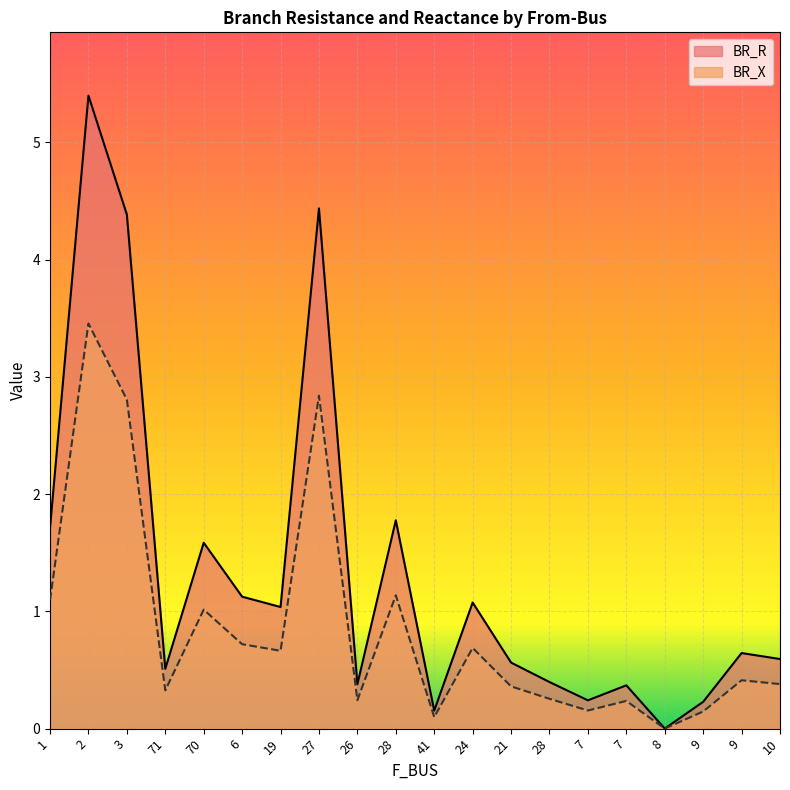

Is it true that BR_X equals 0.0 at 41?

False